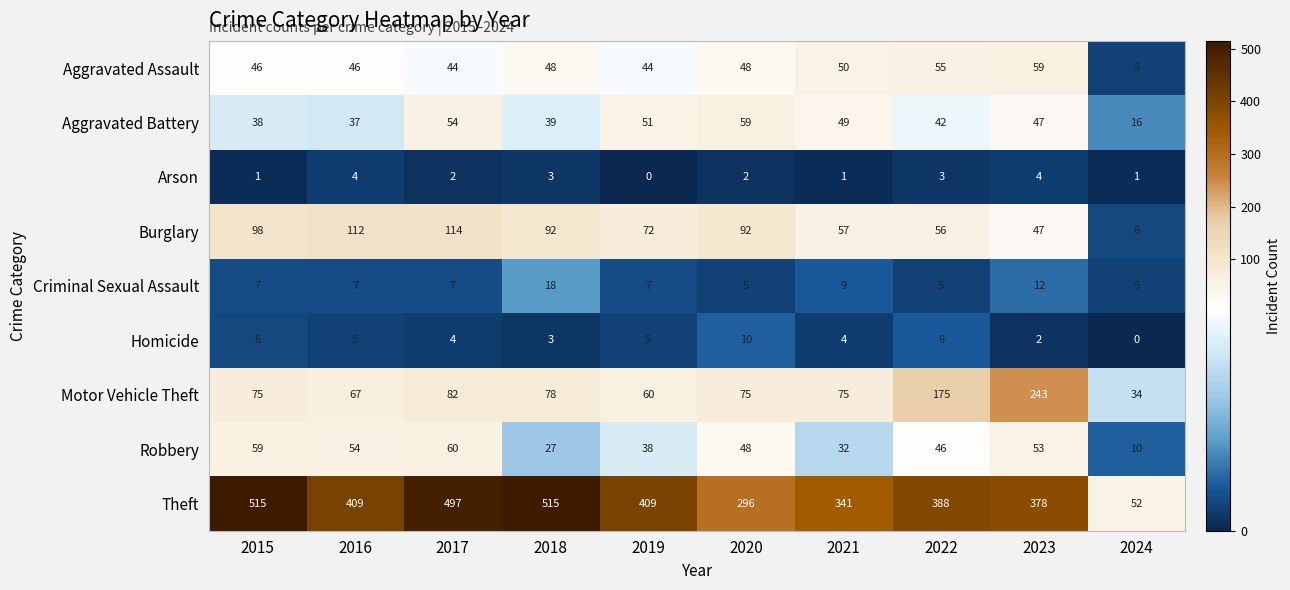

What is the average value of the Motor Vehicle Theft series?

96